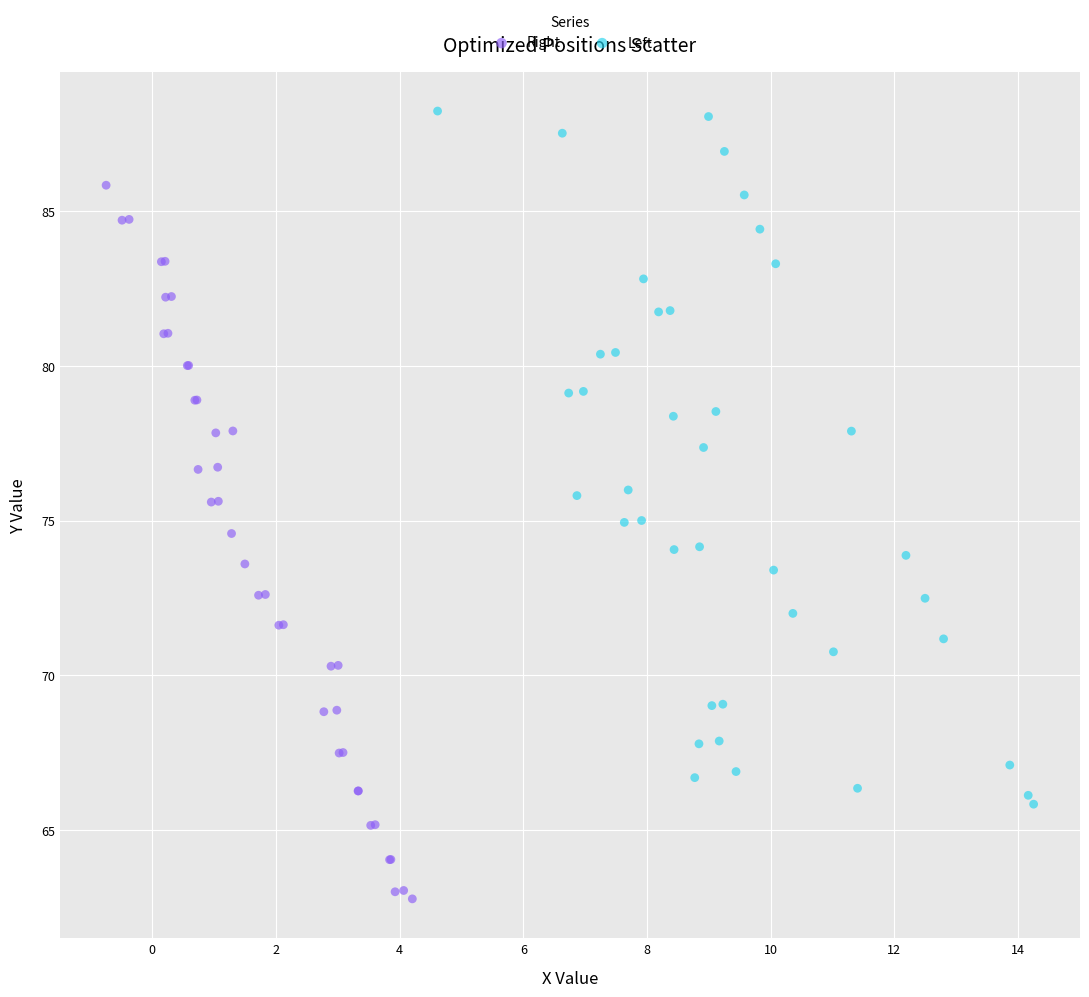

Which series contains the highest Y value?

Left